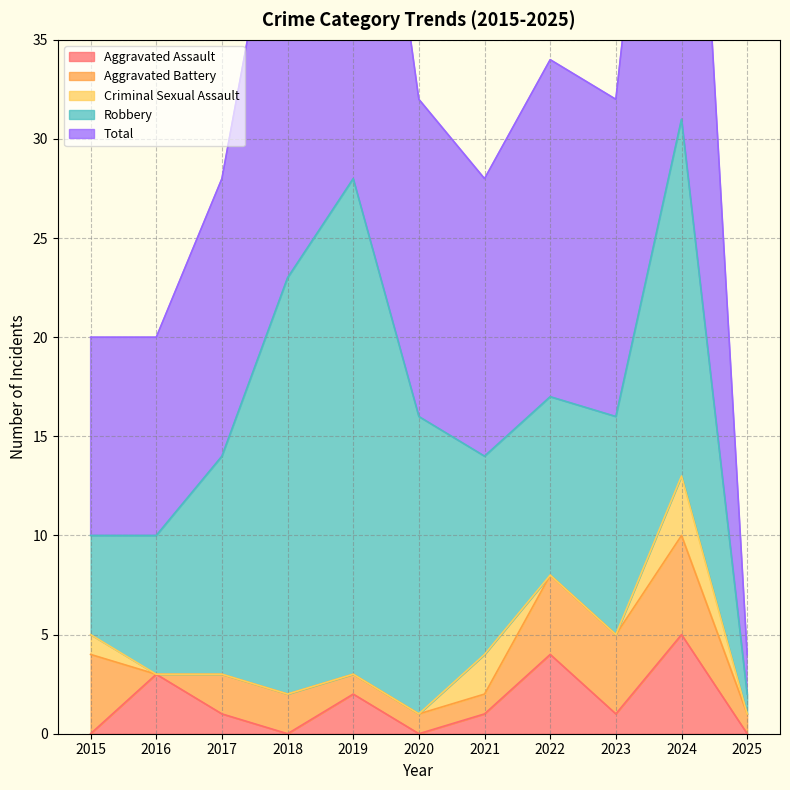

Where do Criminal Sexual Assault and Aggravated Battery first cross each other?

2020 and 2021